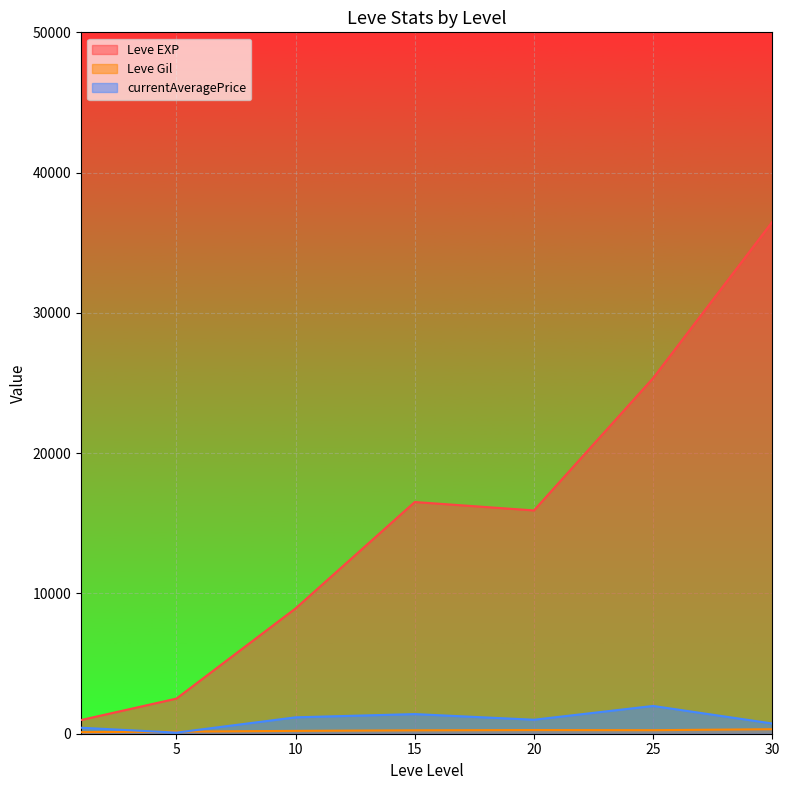

Which series has the widest spread of values?

Leve EXP